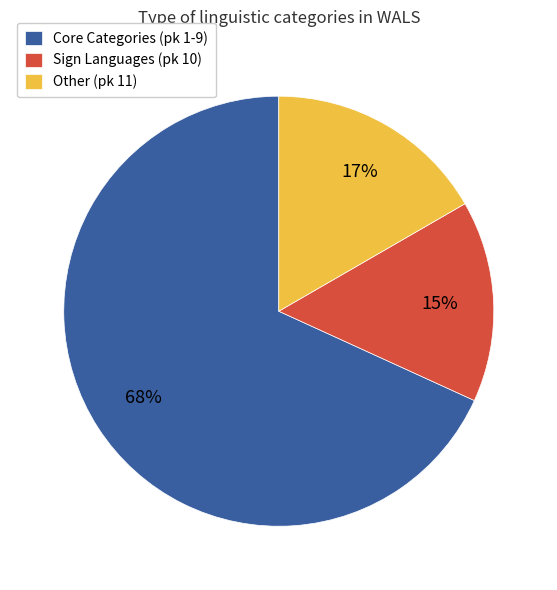

Which category has the smallest portion of the pie?

Sign Languages (pk 10)